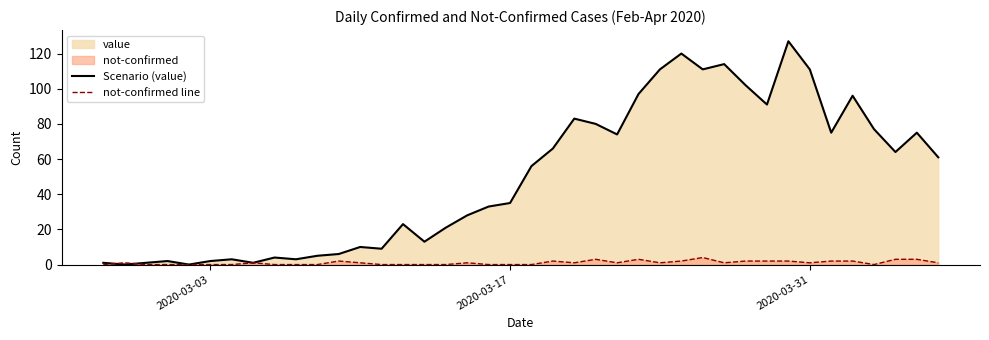

What is the sum of all Scenario (value) values?

1991